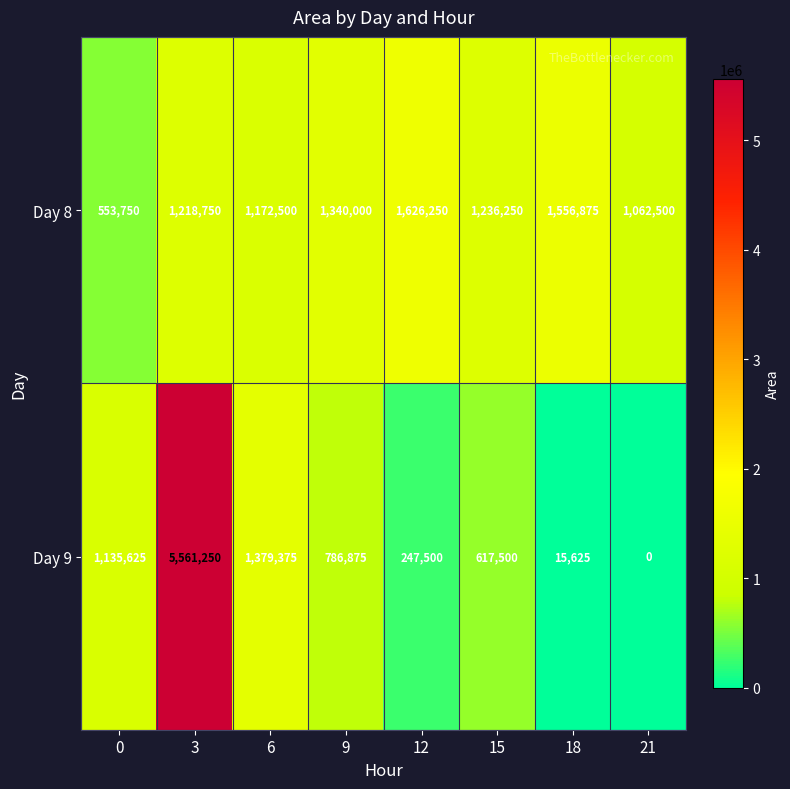

At which category does the chart reach its peak across all series?

3